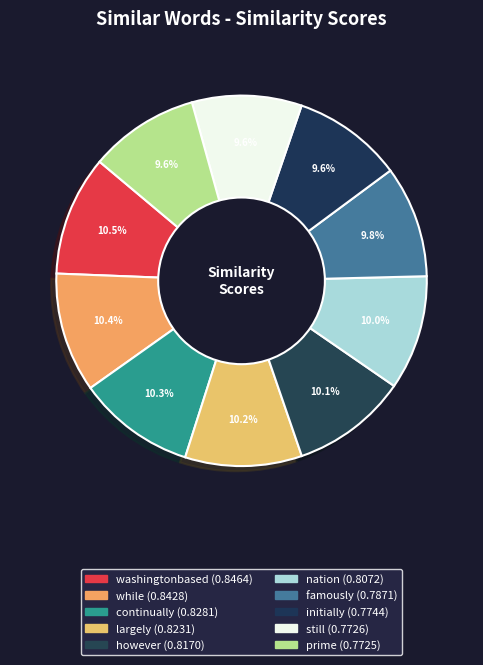

How many segments does this pie chart have?

10